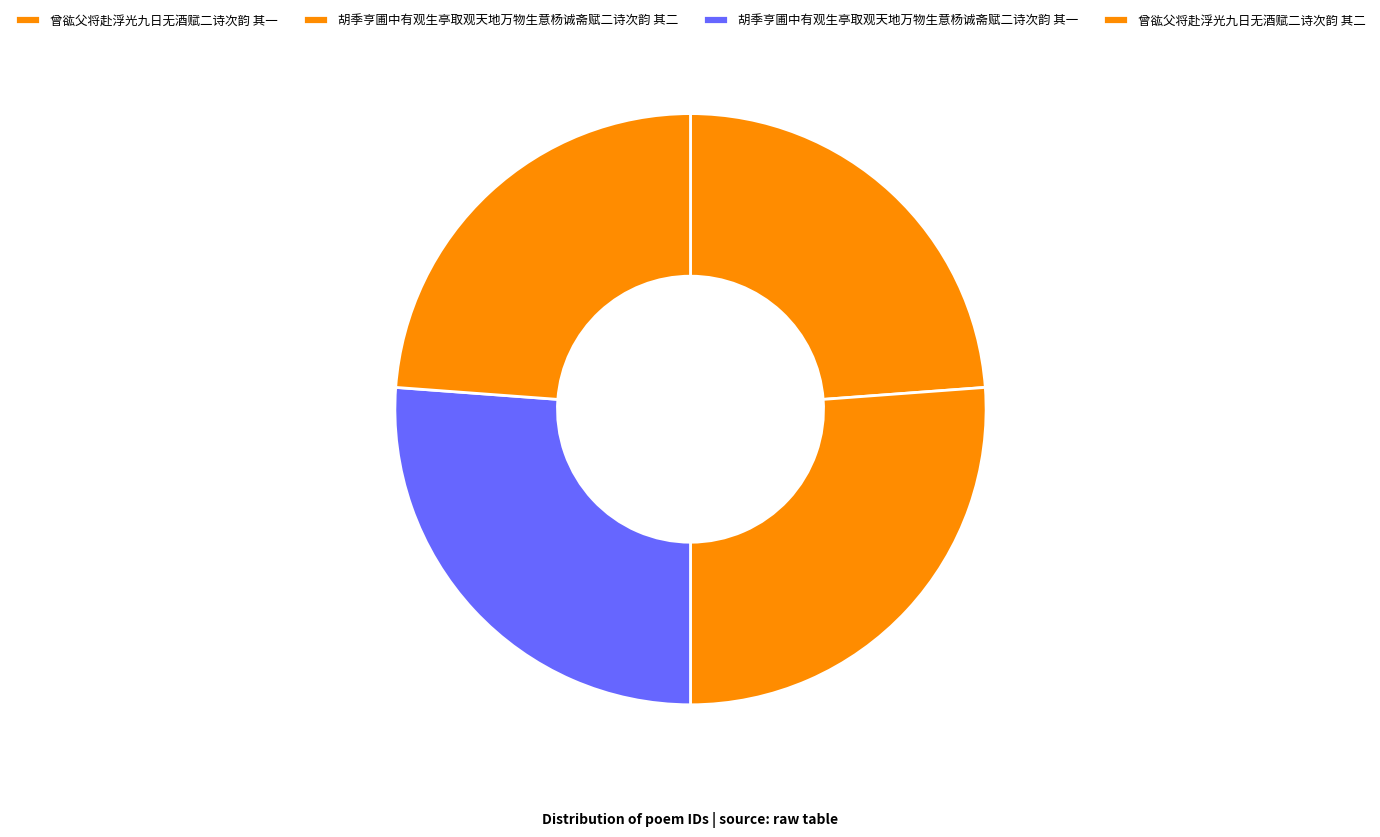

What is the largest slice in the pie chart?

胡季亨圃中有观生亭取观天地万物生意杨诚斋赋二诗次韵 其二